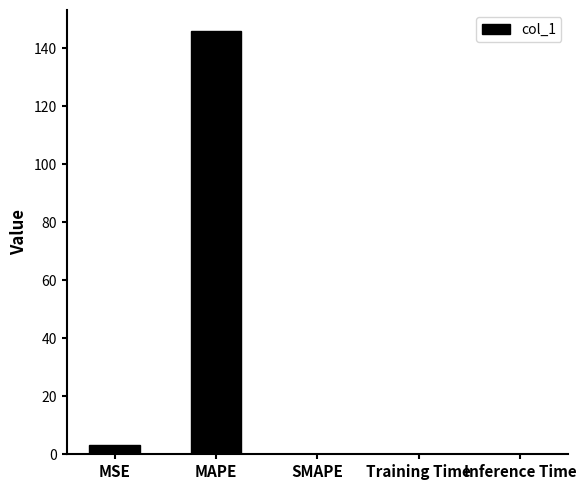

Which label corresponds to the largest value in the chart?

MAPE